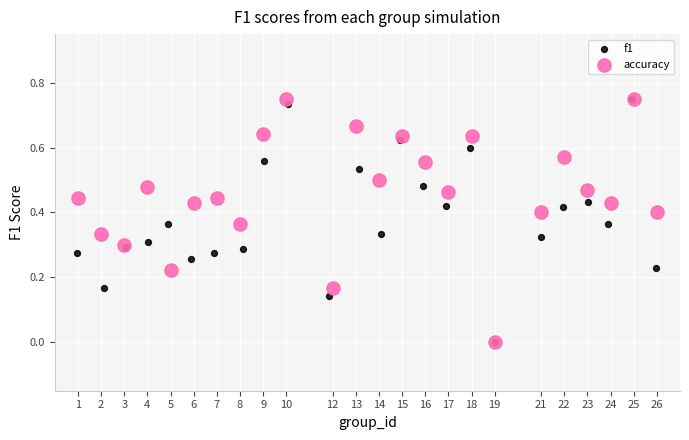

What are all the series names shown in the legend?

f1, accuracy